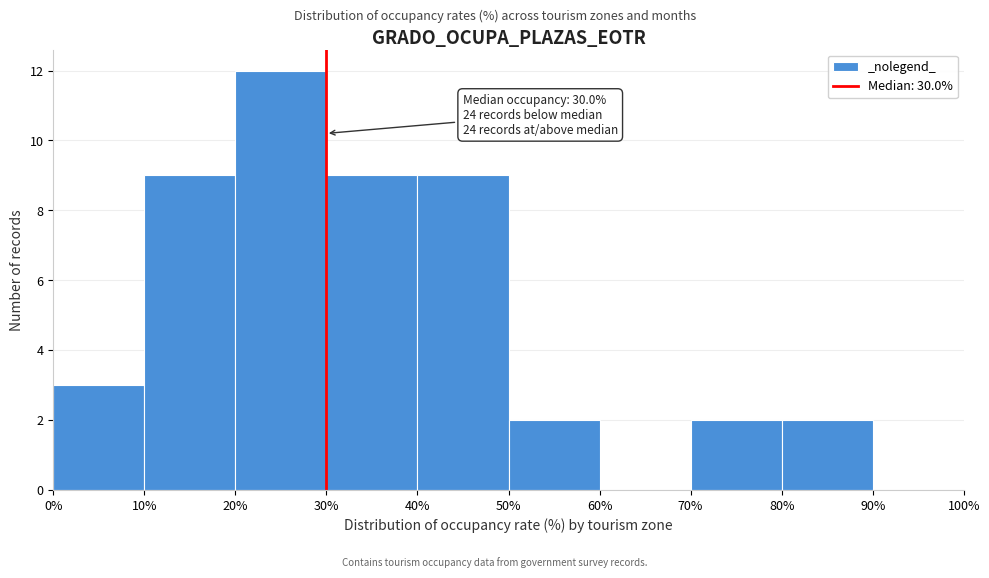

Which range on the x-axis has the tallest bar?

20% to 30%